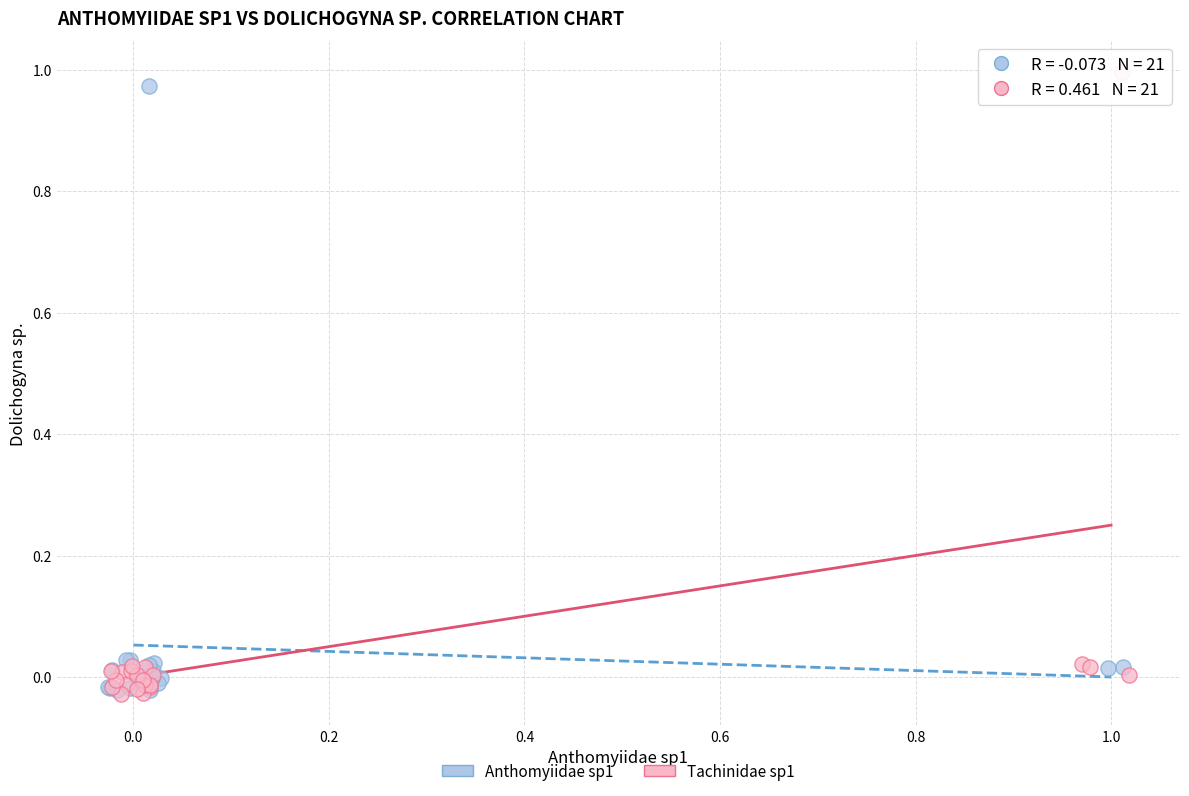

Which series has the widest spread of Y values?

Tachinidae sp1